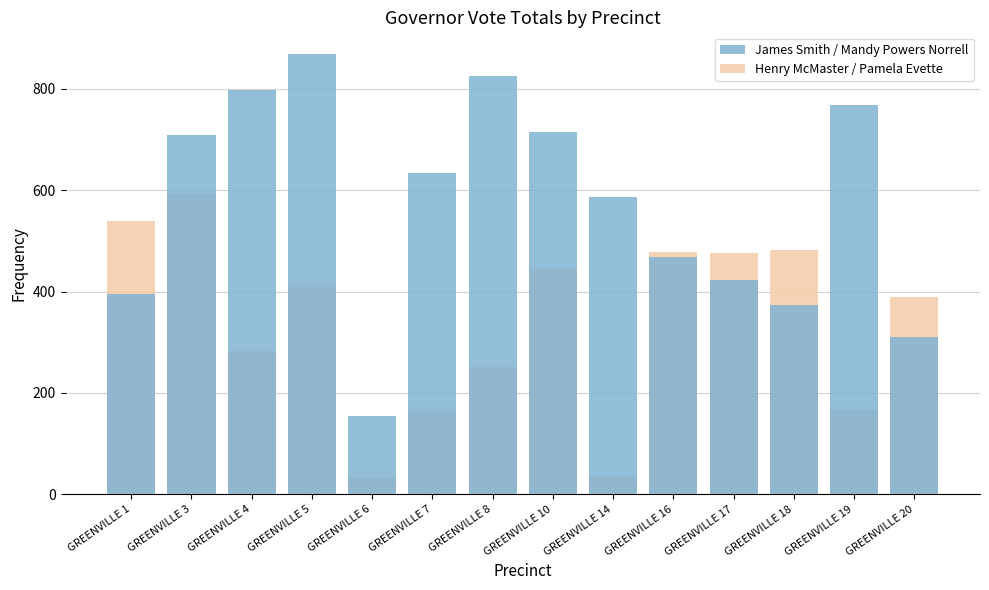

At which category is the sum across all series the highest?

GREENVILLE 3